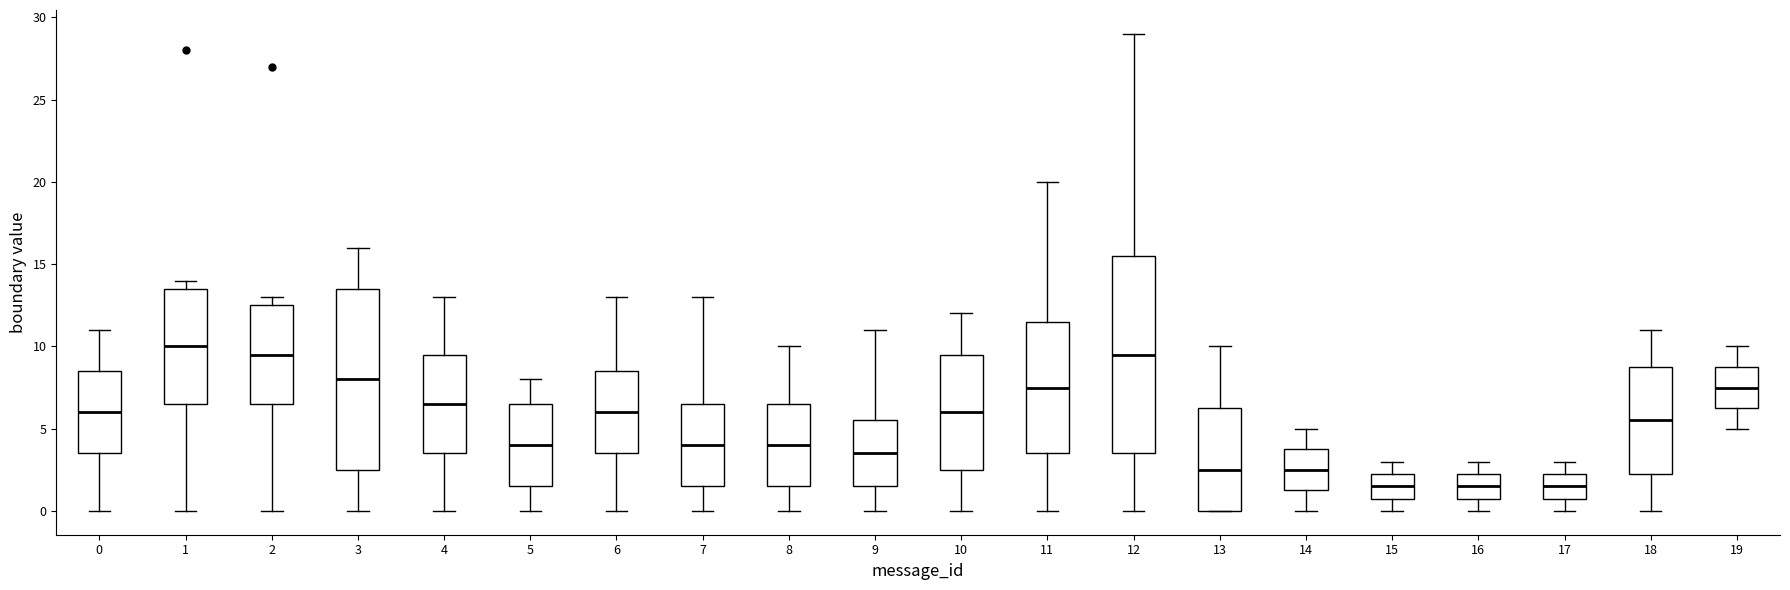

Where does the median line of the box at x = 8 sit on the y-axis? The values are not printed on the chart, so give them approximately, as read against the axis.

4.0